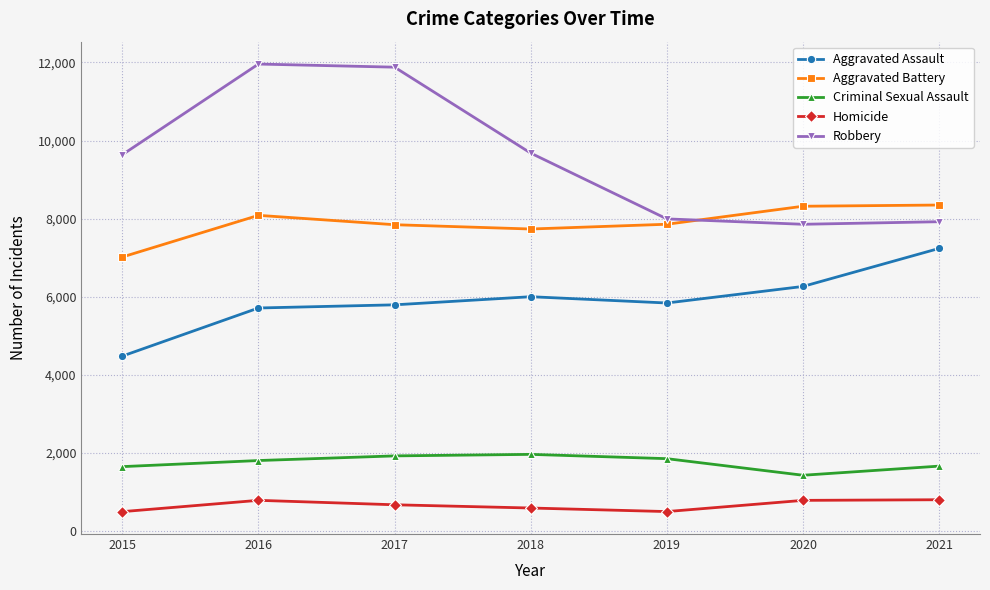

What is the difference between the second highest and second lowest values in the Robbery series?

3958